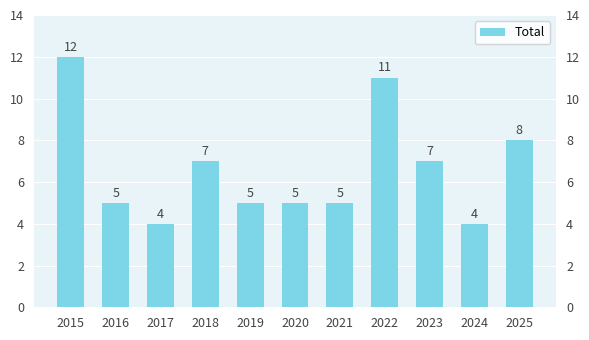

Which category has the lowest value across all series?

2017